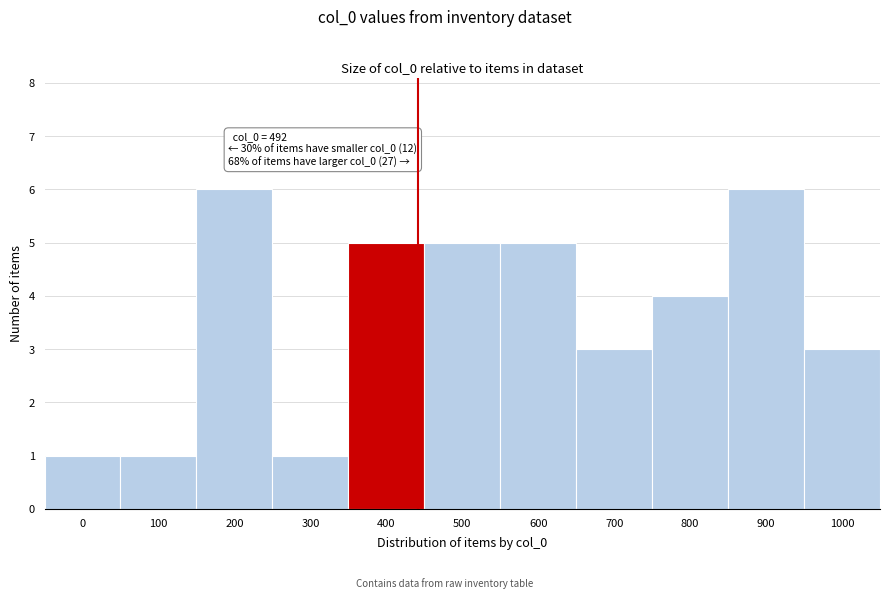

Reading left to right, transcribe all the data shown in this chart.

0=1	100=1	200=6	300=1	400=5	500=5	600=5	700=3	800=4	900=6	1000=3